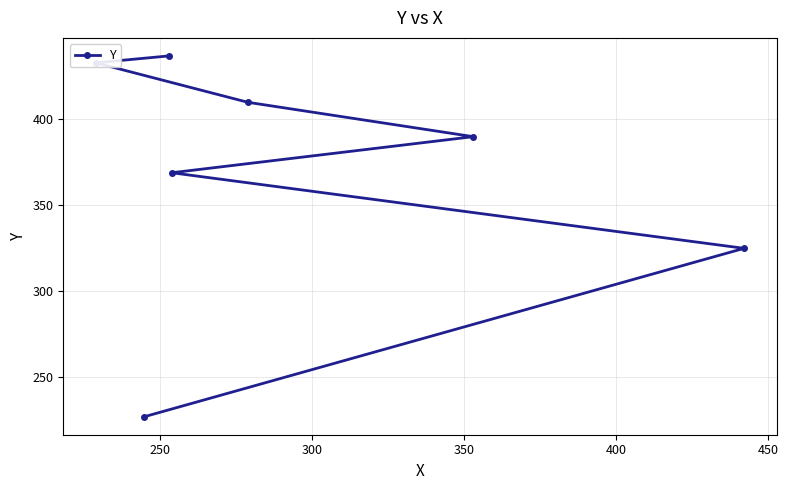

How many values are below 390?

3